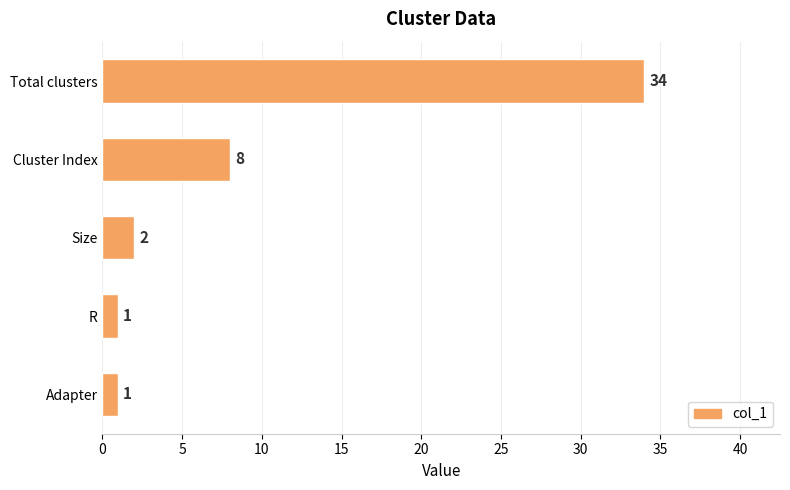

What is the greatest value displayed?

34